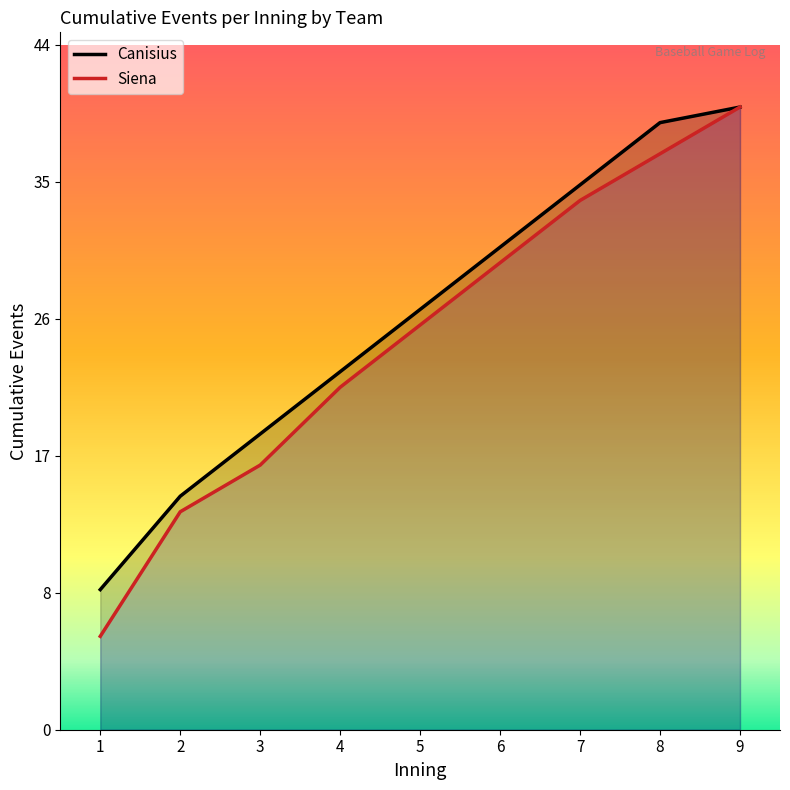

Which category has the highest value across all series?

9